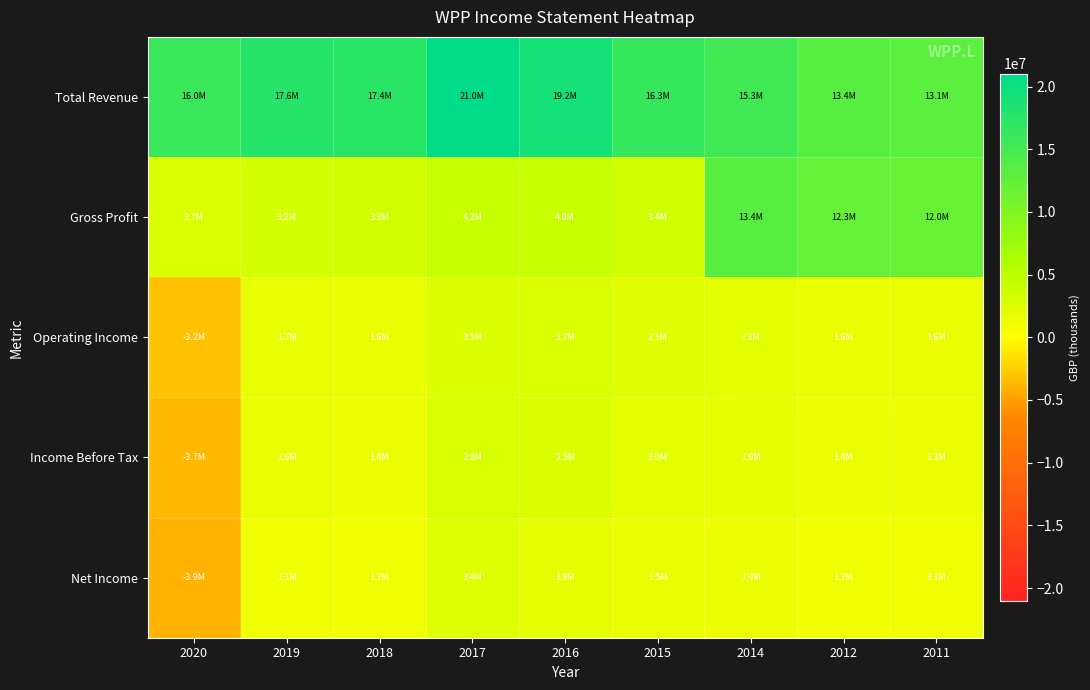

Which label corresponds to the largest value in the chart?

2017